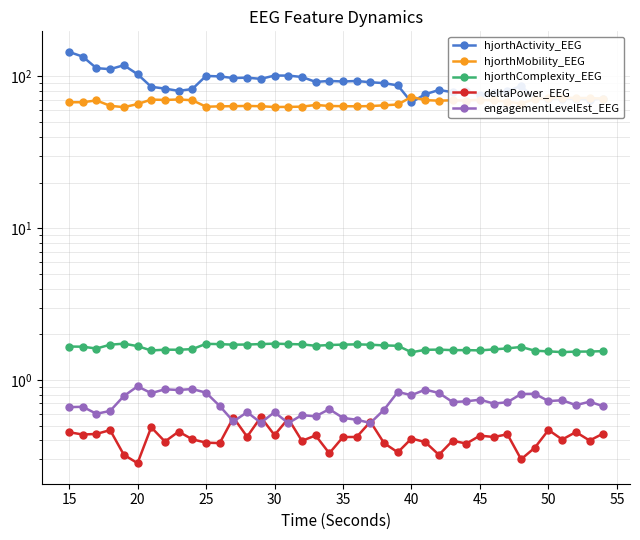

Which series has the largest total across all categories?

hjorthActivity_EEG